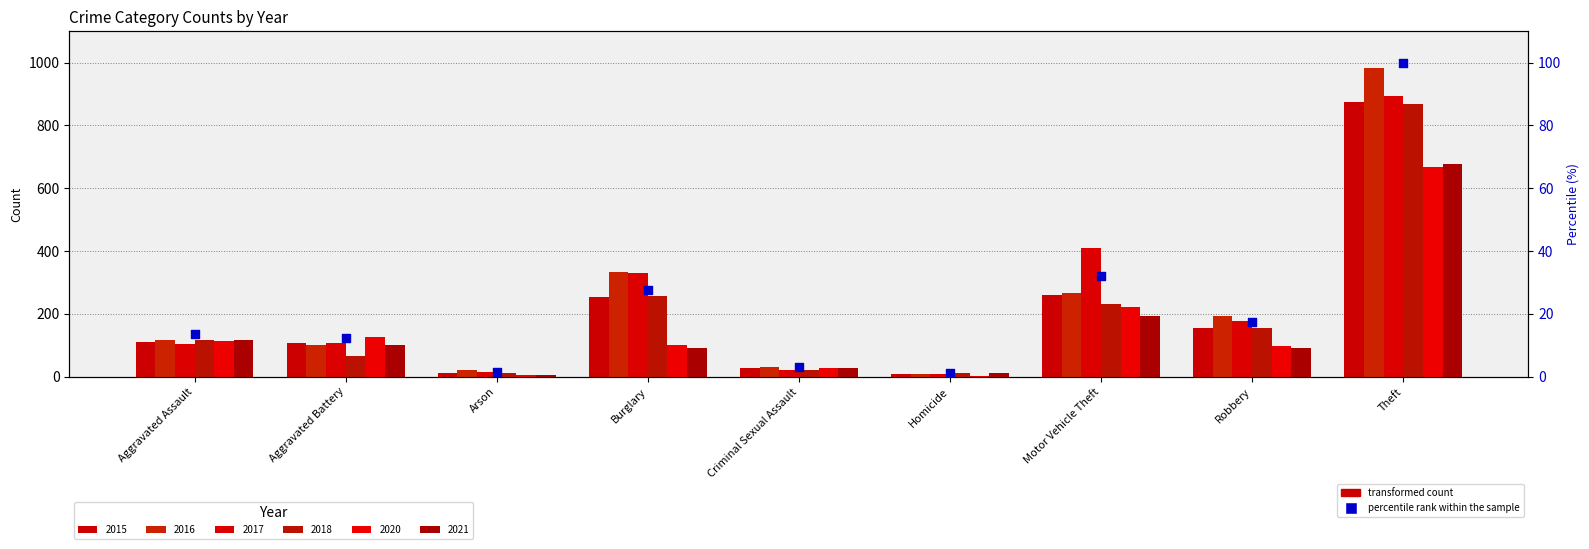

What is the ratio of the value at Aggravated Battery to the value at Motor Vehicle Theft?

0.4